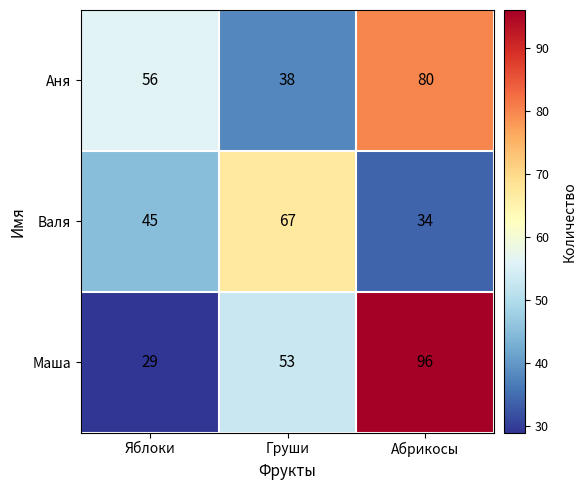

Rank the series at Груши from highest to lowest value.

Валя, Маша, Аня